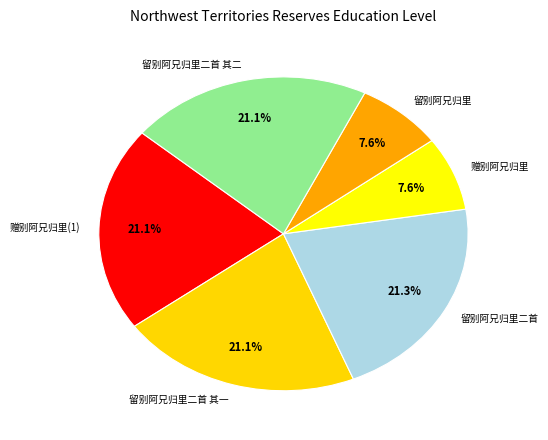

Between 留别阿兄归里二首 其二 and 赠别阿兄归里, which is larger?

留别阿兄归里二首 其二